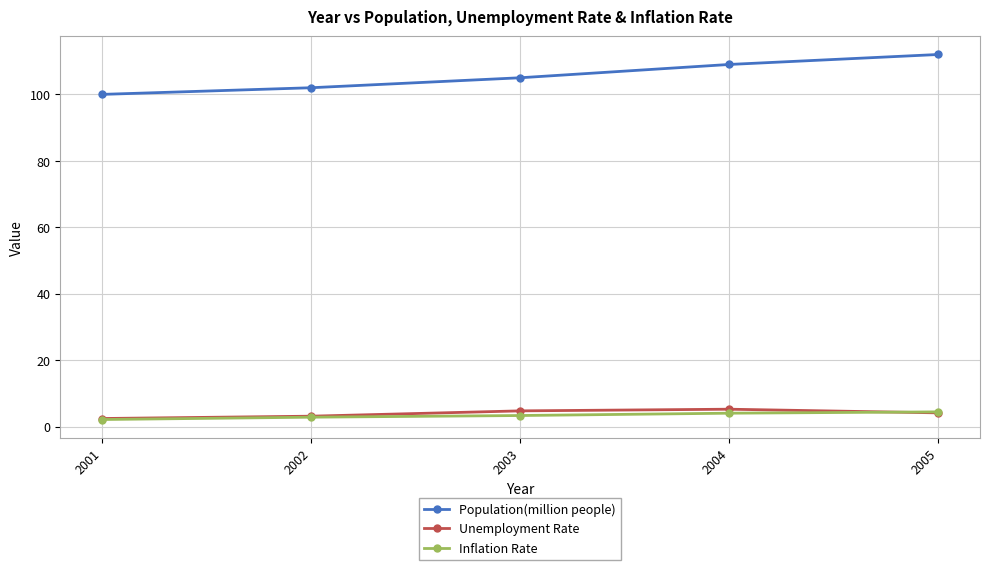

Which series has the widest spread of values?

Population(million people)